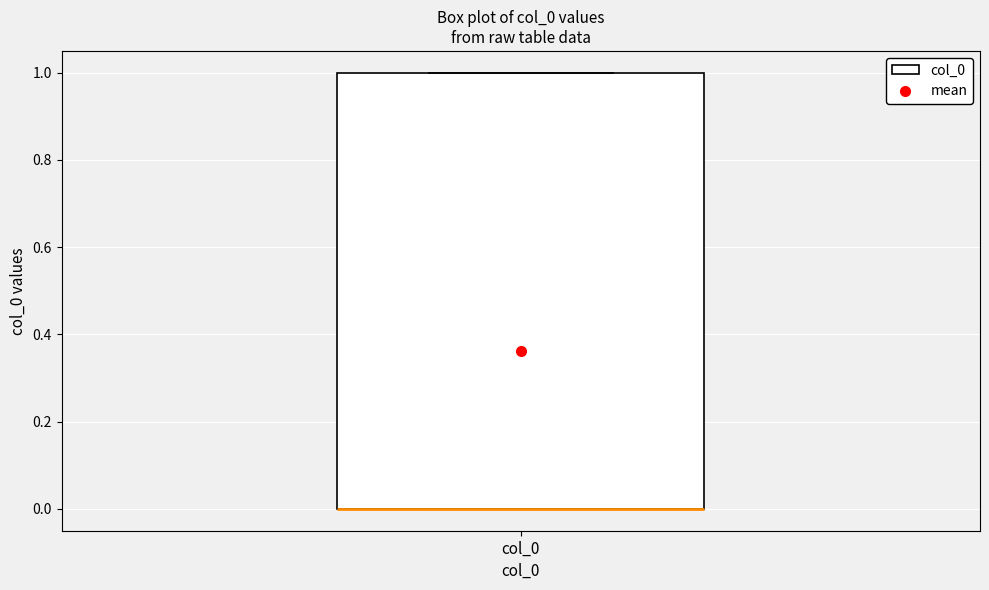

Where is the lower edge of the box for col_0 on the y-axis? The values are not printed on the chart, so give them approximately, as read against the axis.

0